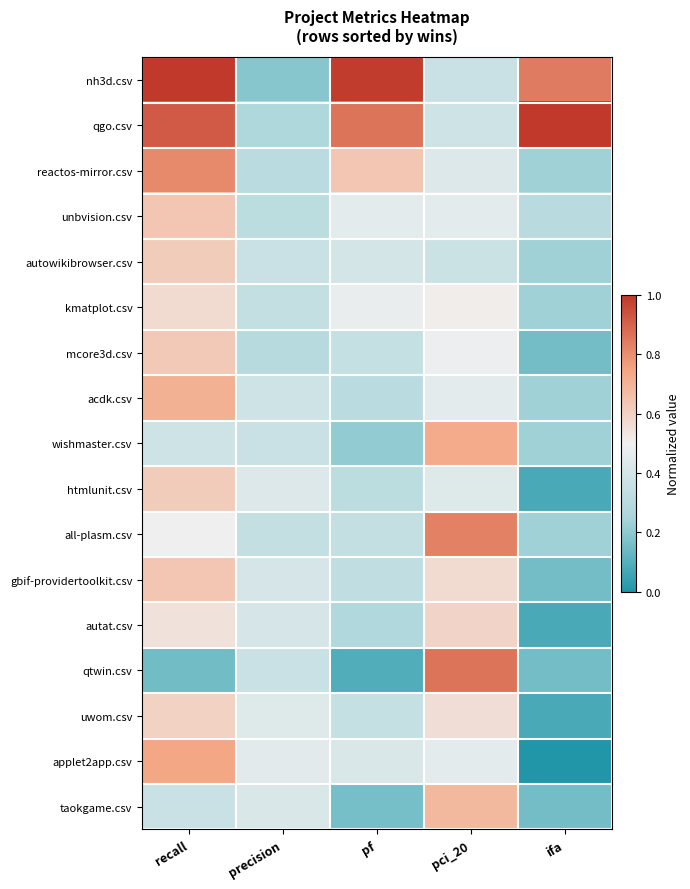

Reading left to right, transcribe all the data shown in this chart.

nh3d.csv: recall=1.0	precision=0.2	pf=1.0	pci_20=0.4	ifa=0.8
qgo.csv: recall=0.9	precision=0.3	pf=0.9	pci_20=0.4	ifa=1.0
reactos-mirror.csv: recall=0.8	precision=0.3	pf=0.6	pci_20=0.4	ifa=0.2
unbvision.csv: recall=0.6	precision=0.3	pf=0.5	pci_20=0.5	ifa=0.3
autowikibrowser.csv: recall=0.6	precision=0.4	pf=0.4	pci_20=0.4	ifa=0.2
kmatplot.csv: recall=0.6	precision=0.3	pf=0.5	pci_20=0.5	ifa=0.2
mcore3d.csv: recall=0.6	precision=0.3	pf=0.3	pci_20=0.5	ifa=0.2
acdk.csv: recall=0.7	precision=0.4	pf=0.3	pci_20=0.5	ifa=0.2
wishmaster.csv: recall=0.4	precision=0.4	pf=0.2	pci_20=0.7	ifa=0.2
htmlunit.csv: recall=0.6	precision=0.4	pf=0.3	pci_20=0.4	ifa=0.1
all-plasm.csv: recall=0.5	precision=0.3	pf=0.3	pci_20=0.8	ifa=0.2
gbif-providertoolkit.csv: recall=0.6	precision=0.4	pf=0.3	pci_20=0.6	ifa=0.2
autat.csv: recall=0.6	precision=0.4	pf=0.3	pci_20=0.6	ifa=0.1
qtwin.csv: recall=0.1	precision=0.4	pf=0.1	pci_20=0.9	ifa=0.2
uwom.csv: recall=0.6	precision=0.4	pf=0.3	pci_20=0.6	ifa=0.1
applet2app.csv: recall=0.7	precision=0.5	pf=0.4	pci_20=0.5	ifa=0.0
taokgame.csv: recall=0.4	precision=0.4	pf=0.2	pci_20=0.7	ifa=0.2